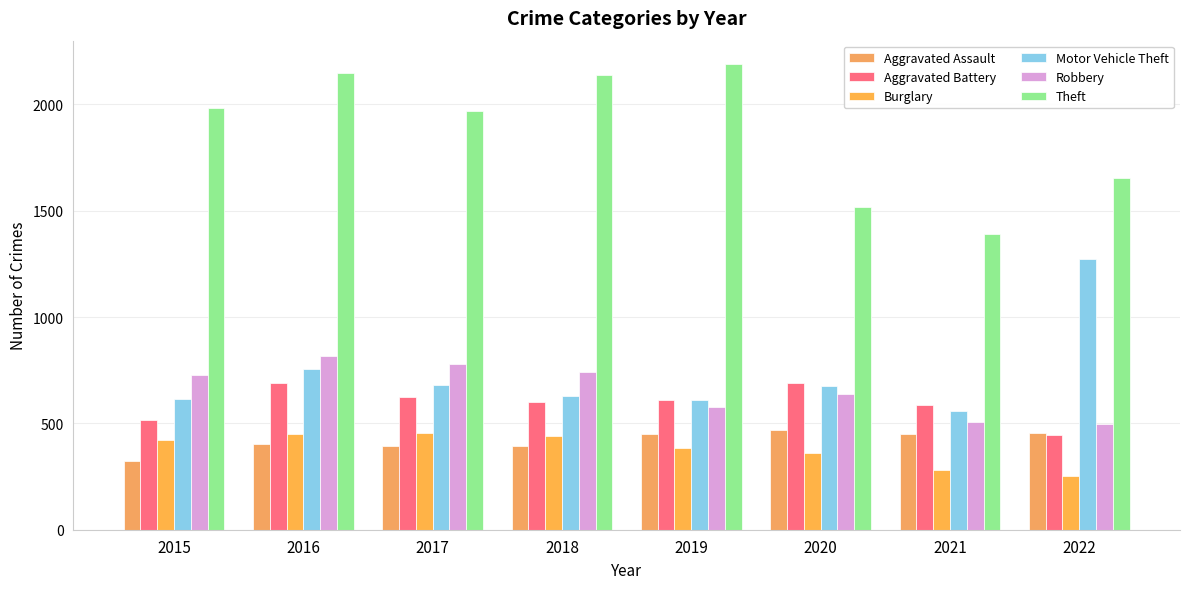

Between 2017 and 2021, which series saw the biggest shift?

Theft